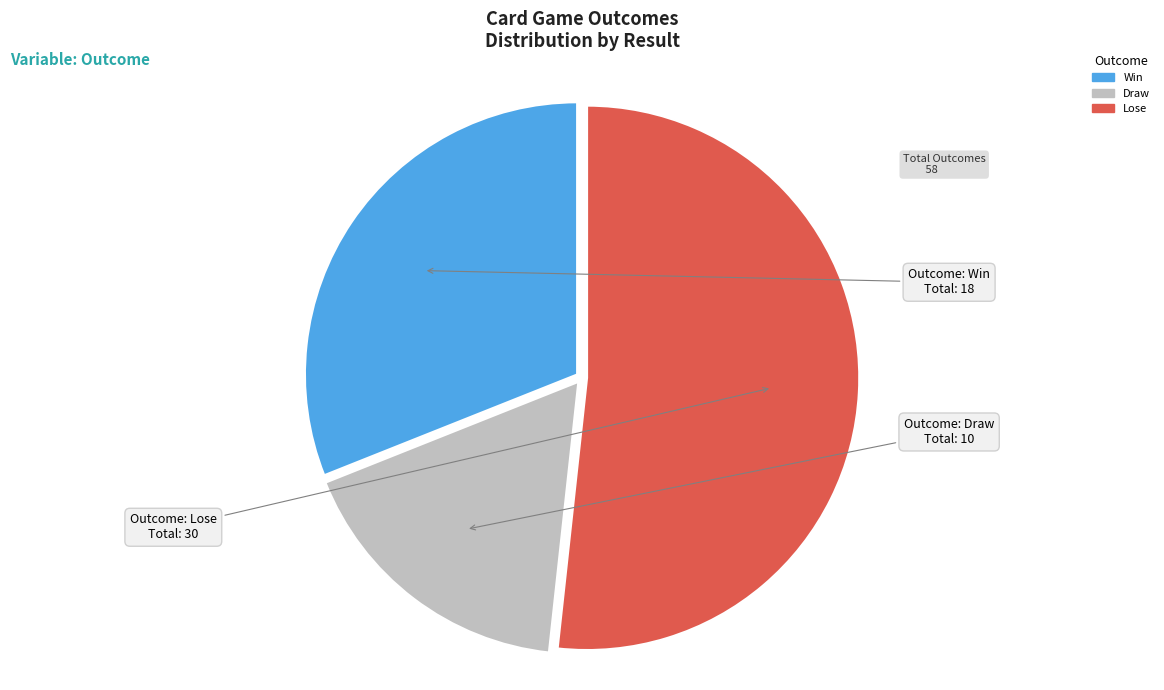

Is Win the majority of the pie?

No